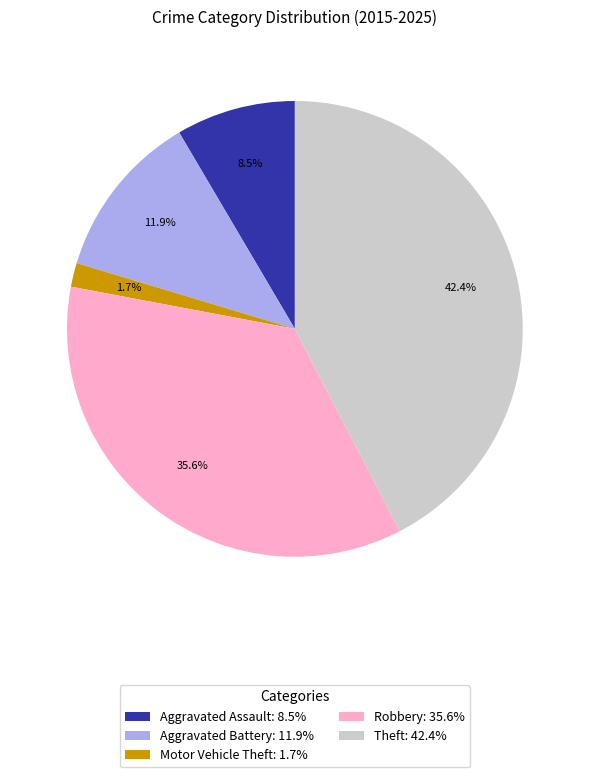

How many segments does this pie chart have?

5